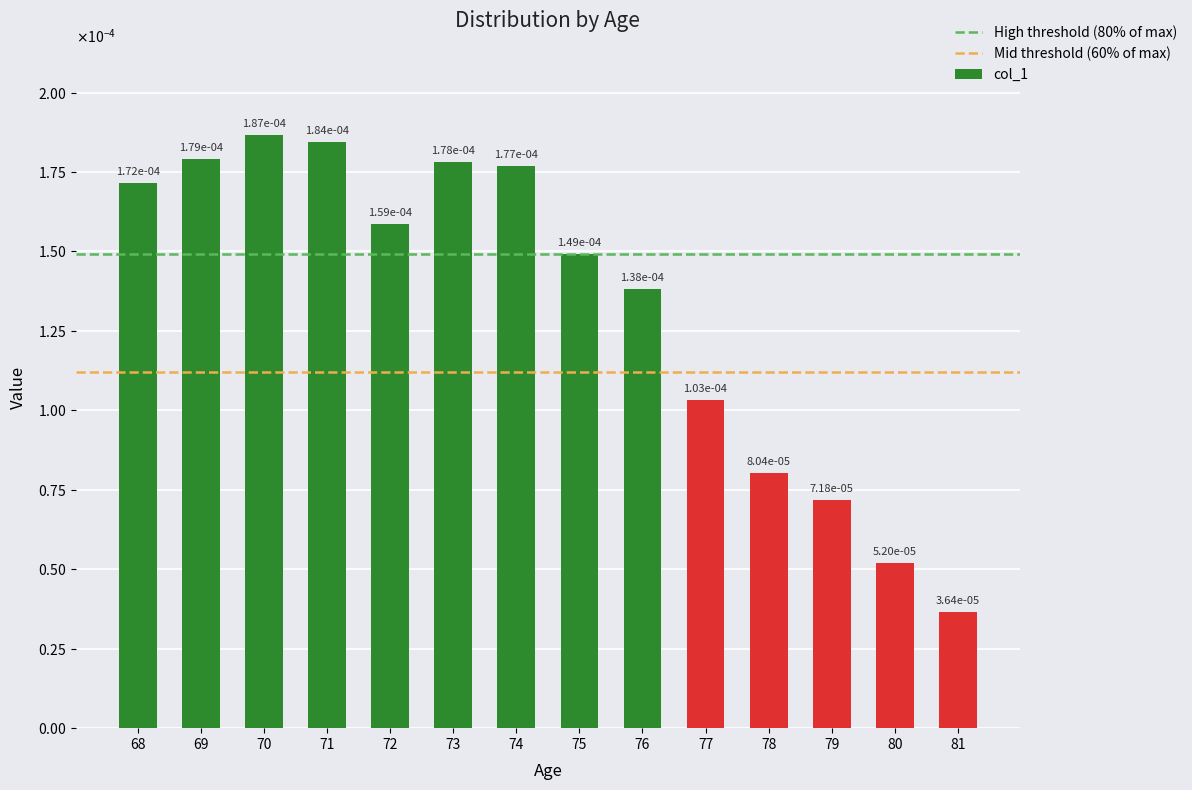

List the labels in order of value, largest first.

70, 71, 69, 73, 74, 68, 72, 75, 76, 77, 78, 79, 80, 81